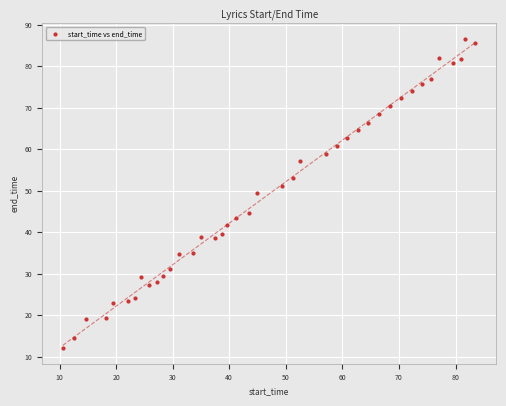

What is the range of X values (max minus min)?

73.0